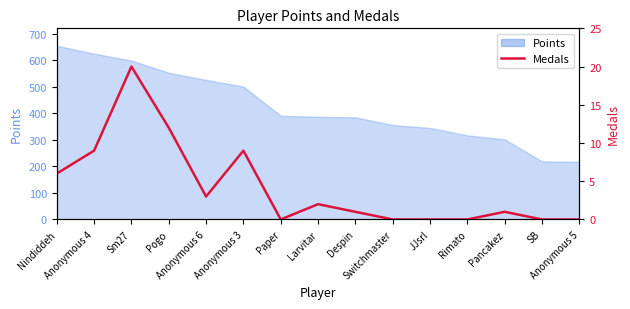

At which category does the data reach its first local peak?

Sm27